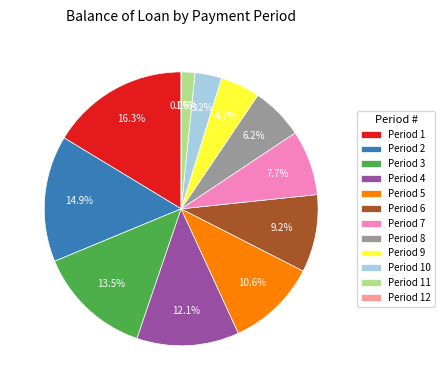

Is 12 the majority of the pie?

No